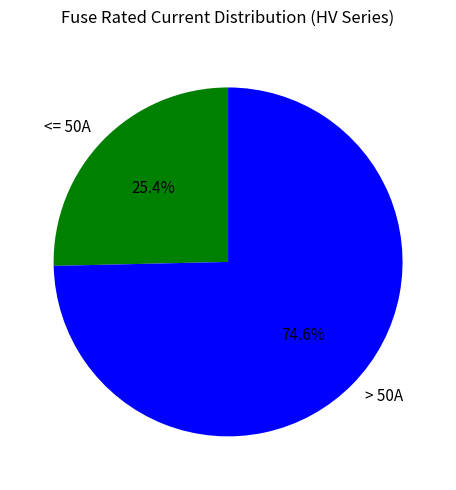

Rank the categories by value from lowest to highest.

<= 50A, > 50A